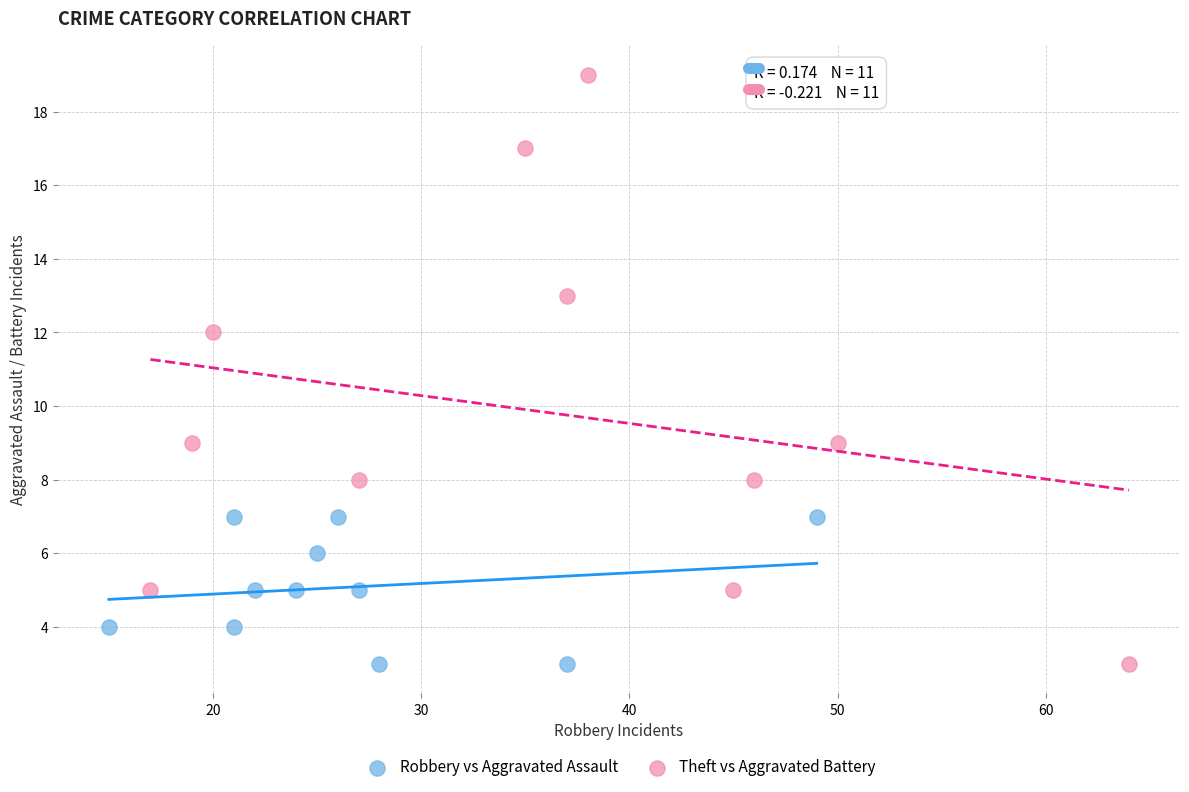

Which series has the largest Y range (max minus min)?

Theft vs Aggravated Battery